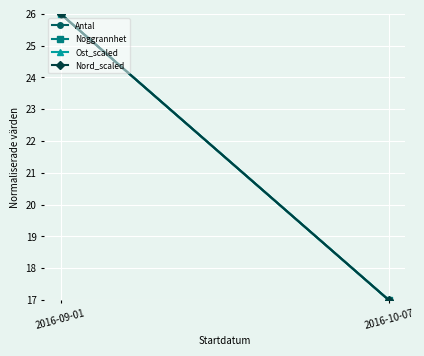

Which series has the largest range (max minus min)?

Antal